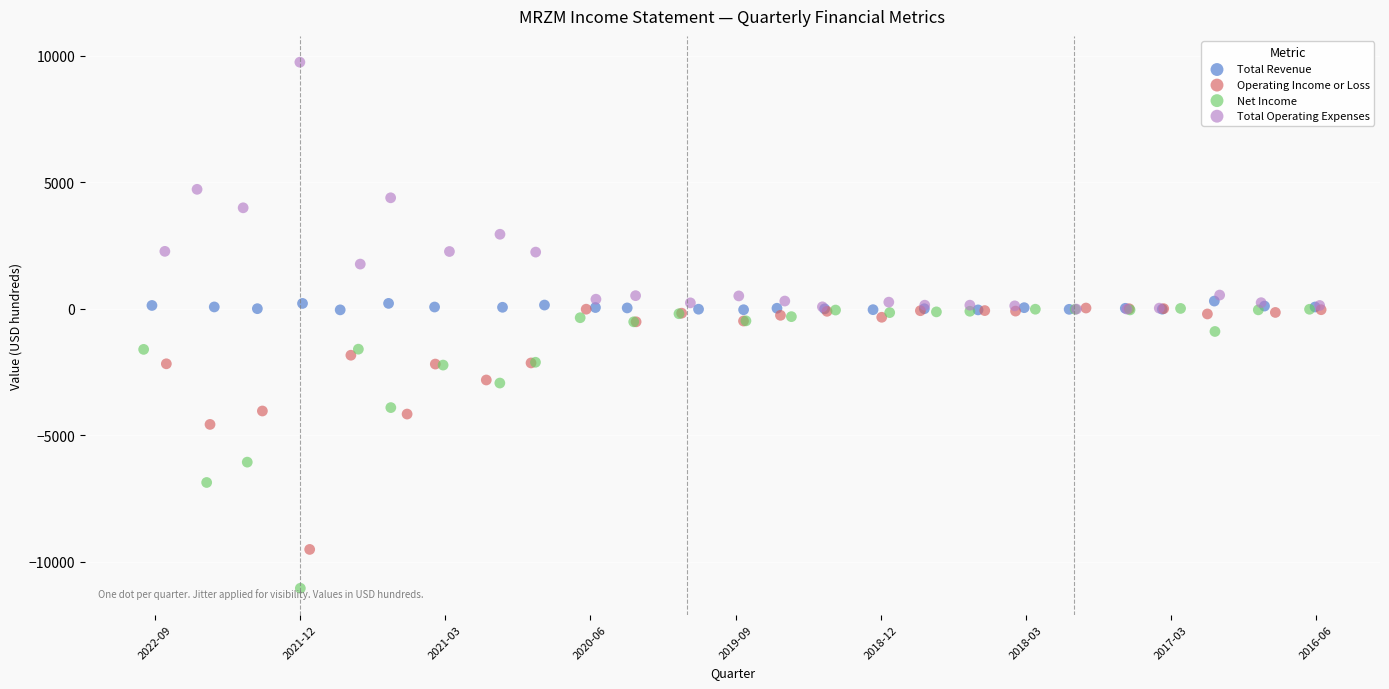

Which series contains the highest Y value?

Total Operating Expenses